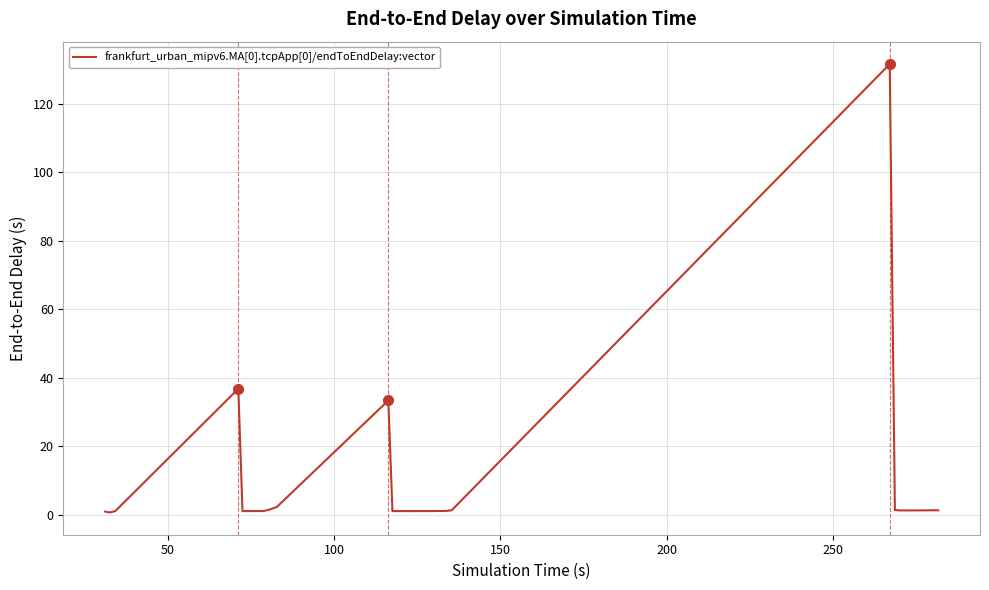

How many lines are shown in the chart?

1